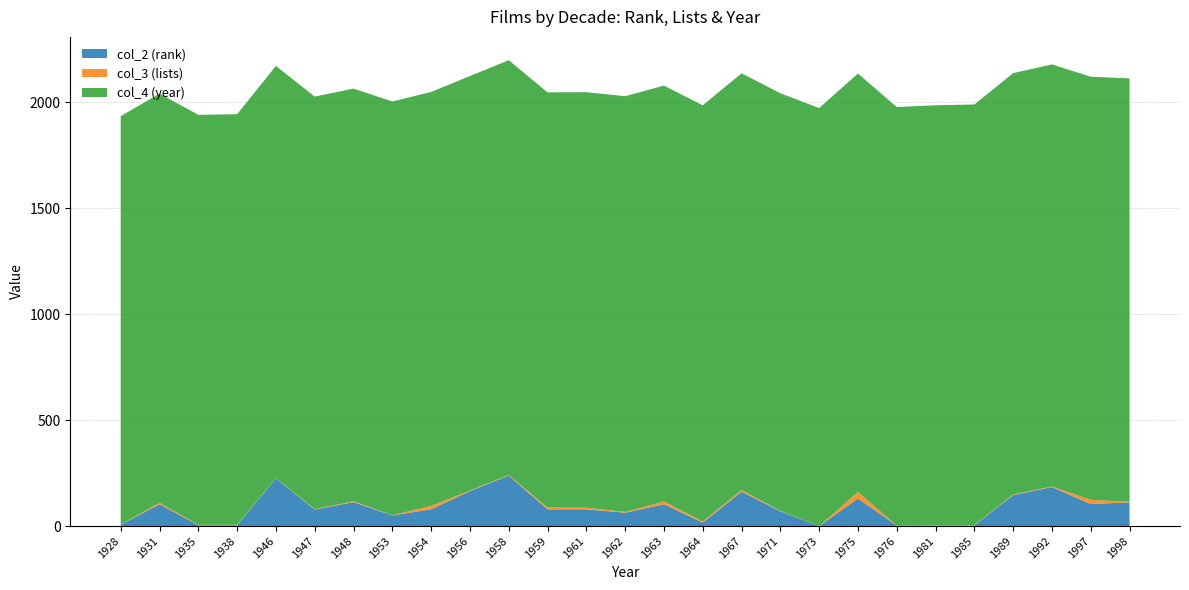

Reading left to right, list all the values displayed in this chart.

col_2 (rank): 6	103	4	4	225	78	113	50	79	165	238	79	79	63	103	16	162	70	0	130	2	3	3	146	184	104	112
col_3 (lists): 1	7	2	2	1	2	4	1	16	3	3	9	8	4	13	6	8	2	0	31	0	2	2	3	3	20	3
col_4 (year): 1928	1931	1935	1938	1946	1947	1948	1953	1954	1956	1958	1959	1961	1962	1963	1964	1967	1971	1973	1975	1976	1981	1985	1989	1992	1997	1998